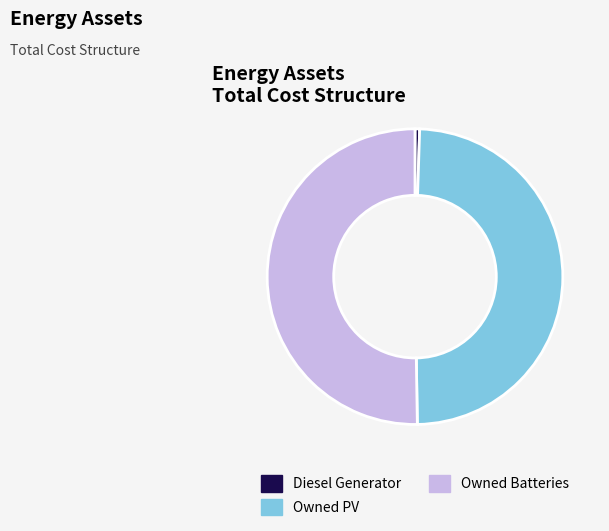

Combined, do Owned Batteries and Owned PV account for over 50%?

Yes